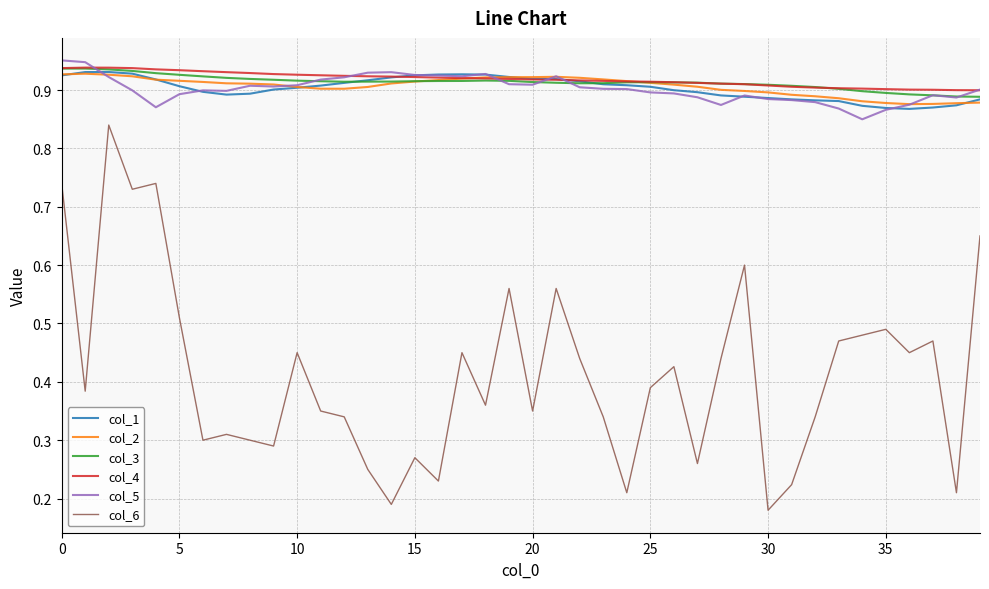

True or false: col_4 and col_6 cross at least once.

False